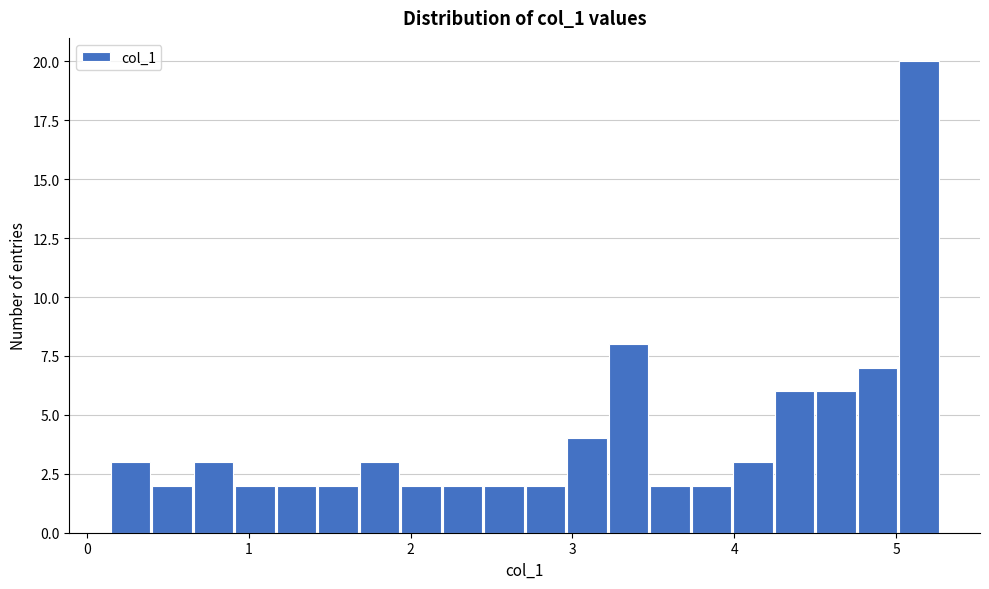

Around what value on the x-axis is the tallest bar? Give the approximate position of its centre, as read against the axis.

5.1